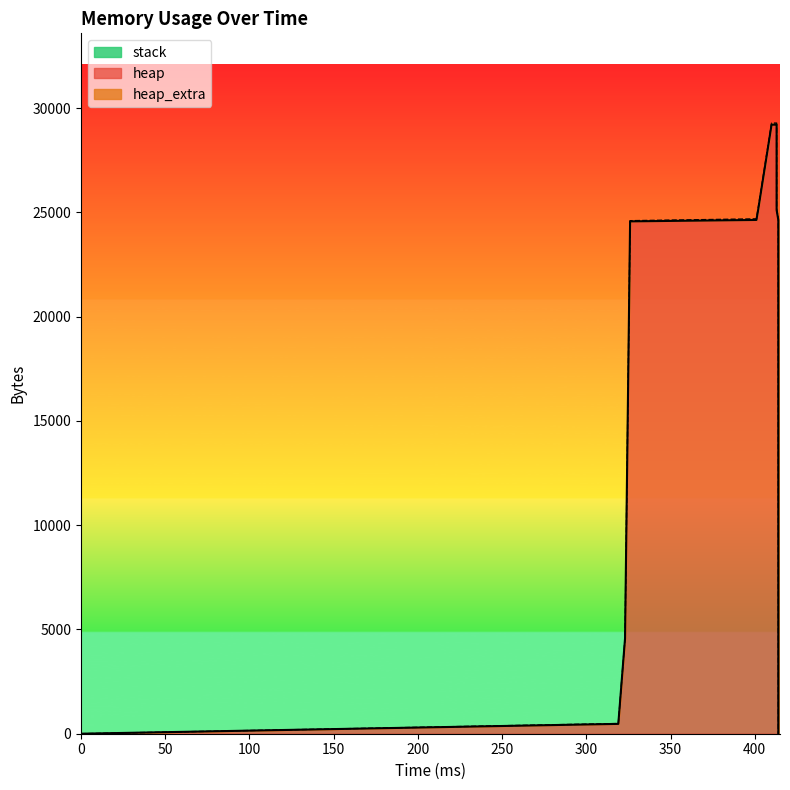

What is the maximum value shown in the chart?

29204